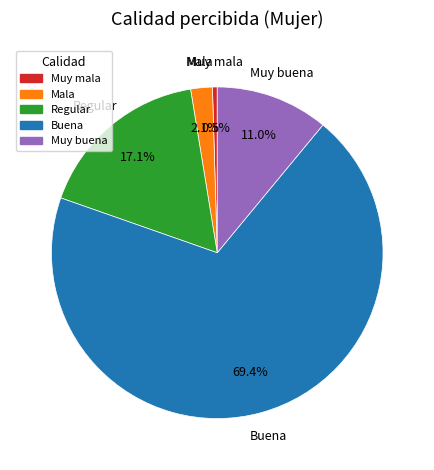

Which category has the biggest portion of the pie?

Buena